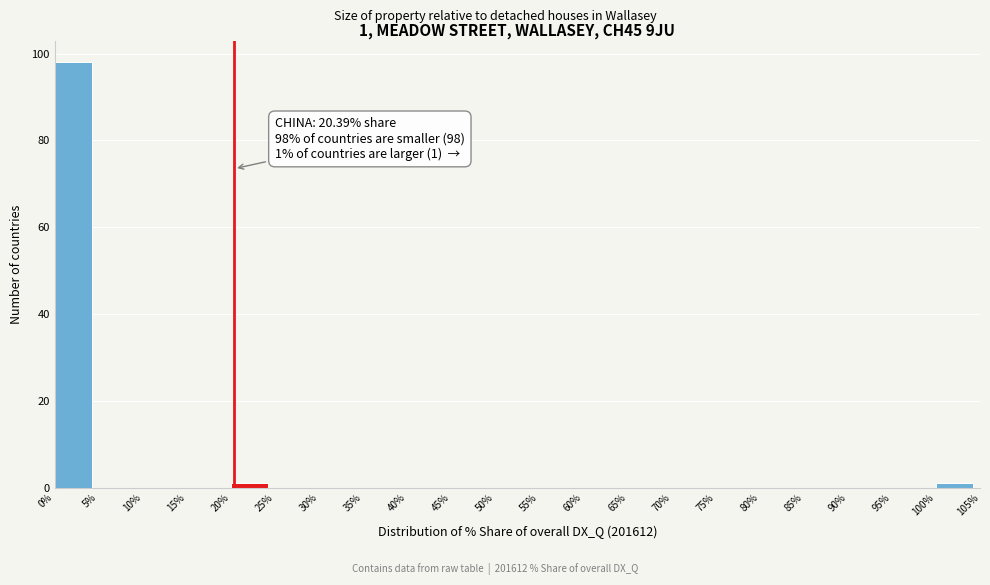

Which range on the x-axis has the tallest bar?

0% to 5%